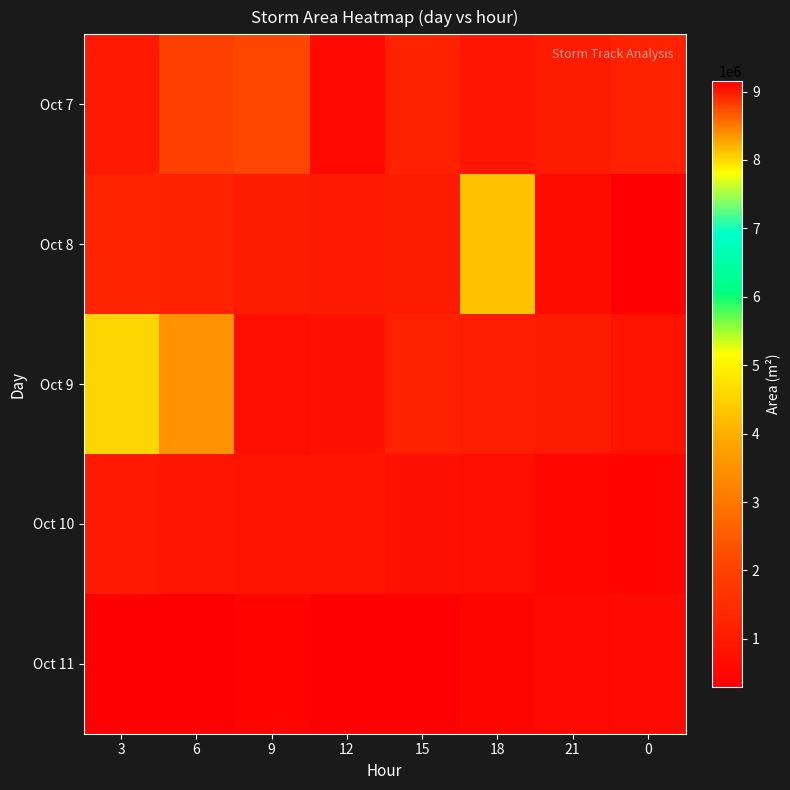

Count the number of categories in the chart.

8